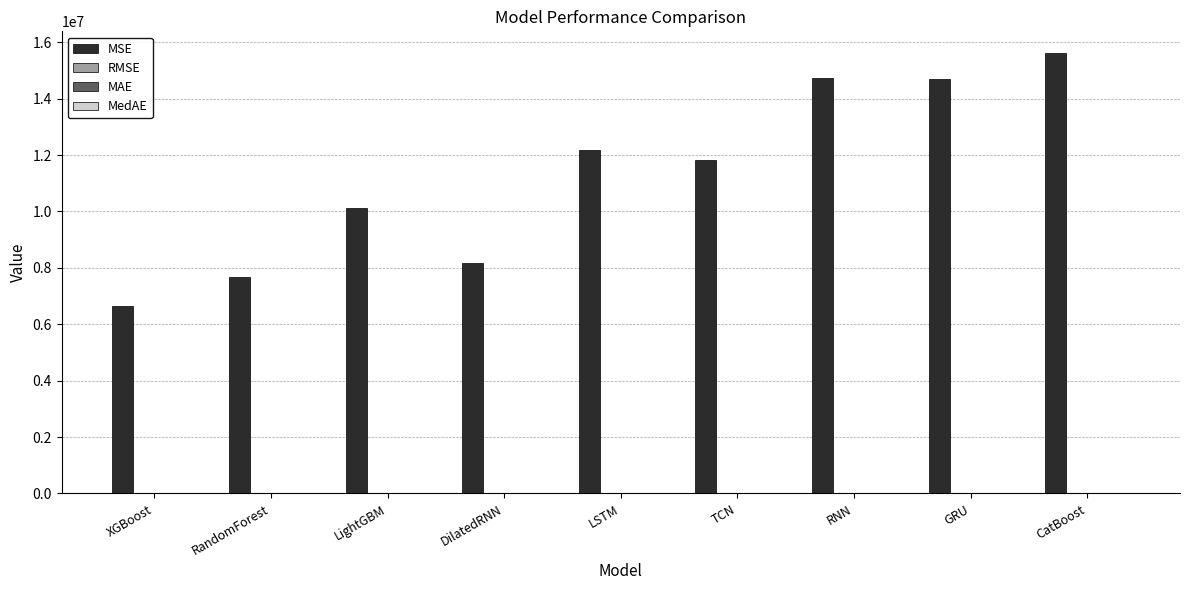

Which series has the largest total across all categories?

MSE